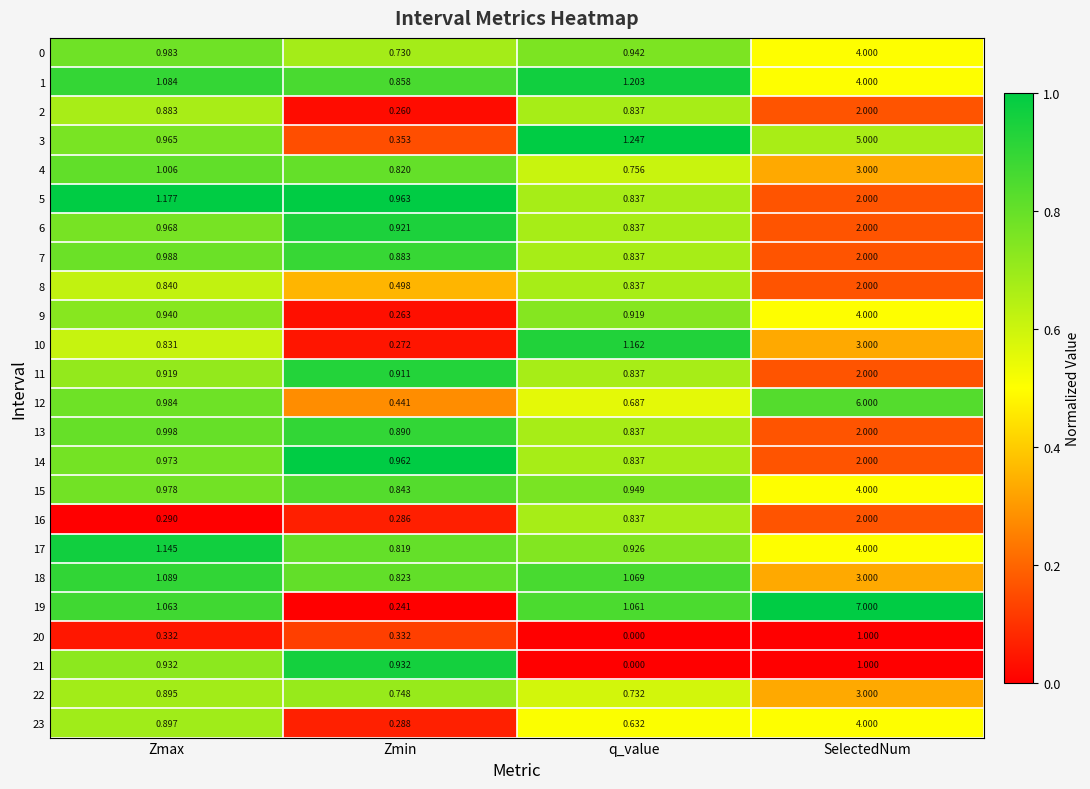

Where does the 19 series first go above 1?

Zmax